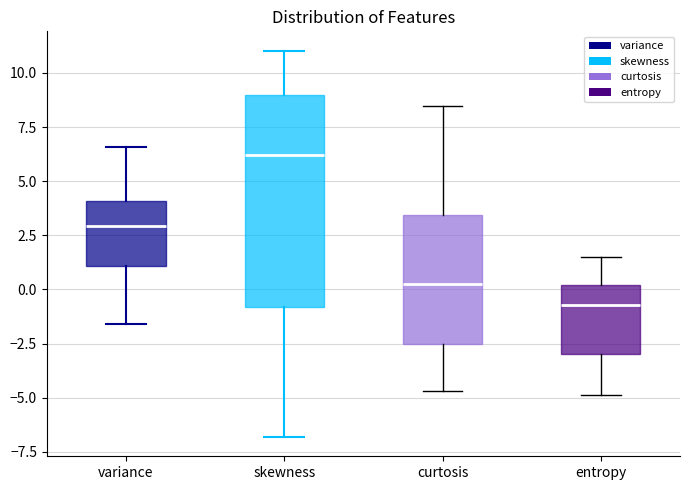

Comparing the boxes themselves (not the whiskers), which one is the tallest?

skewness